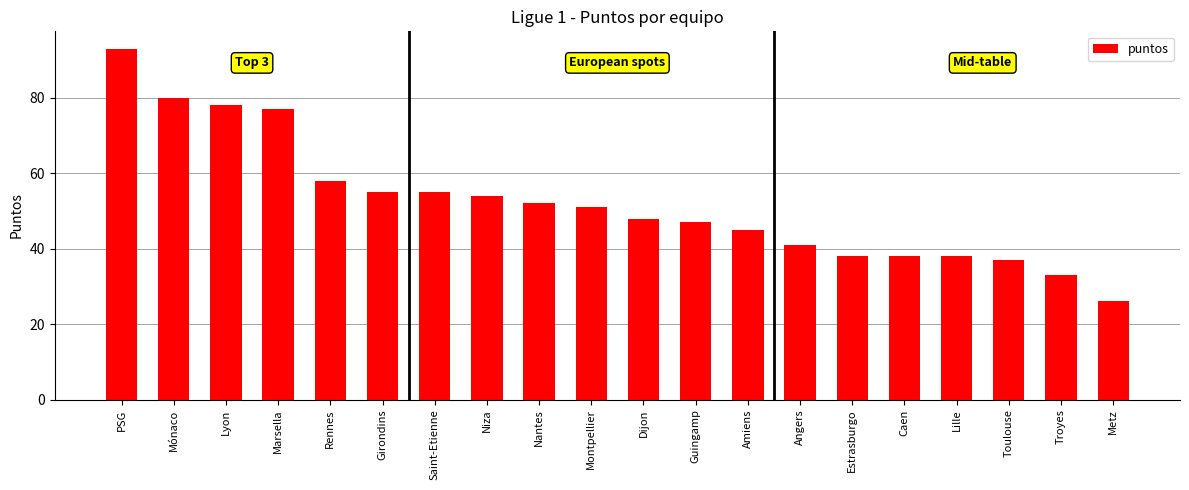

Where is the data nearest to the value 59?

Rennes